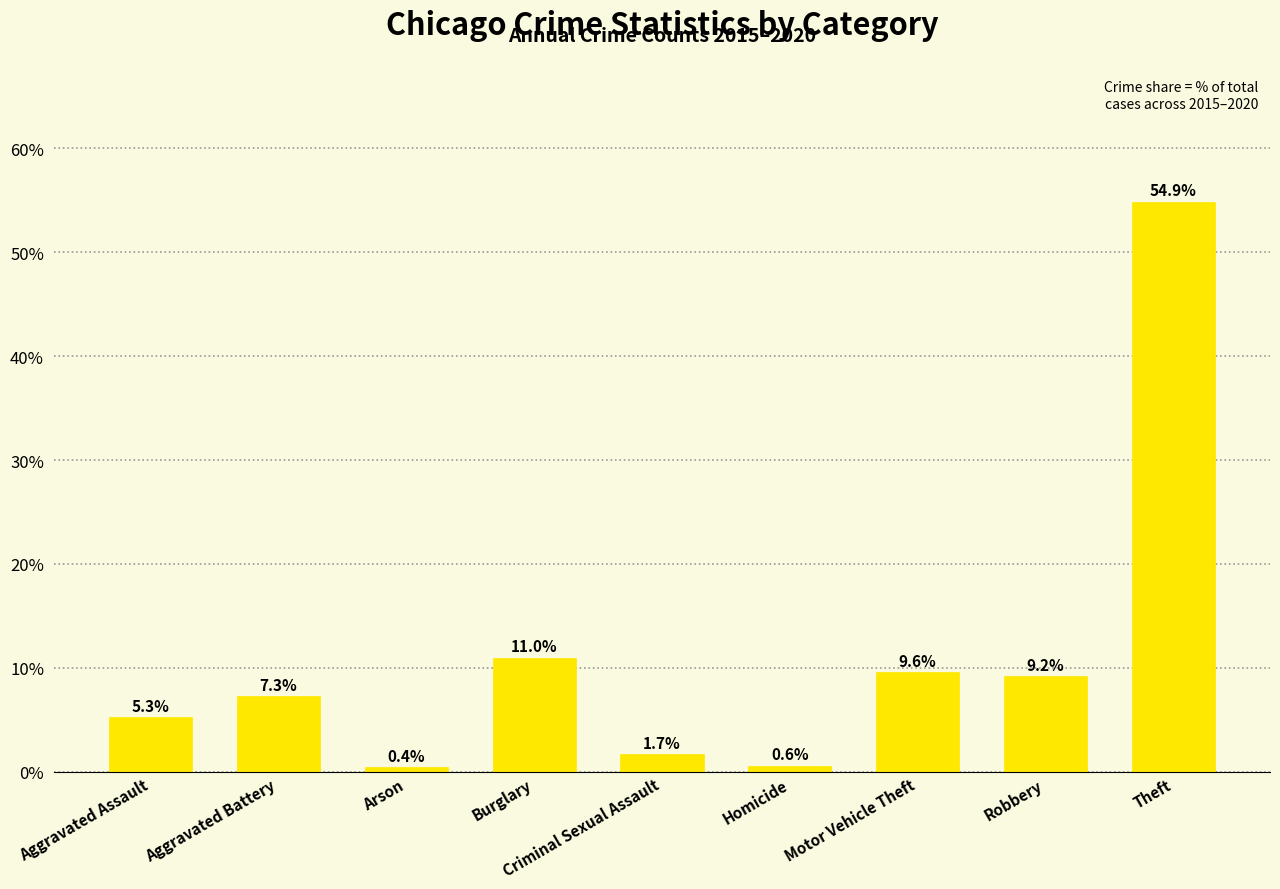

What is the difference between the maximum and minimum values?

54.5